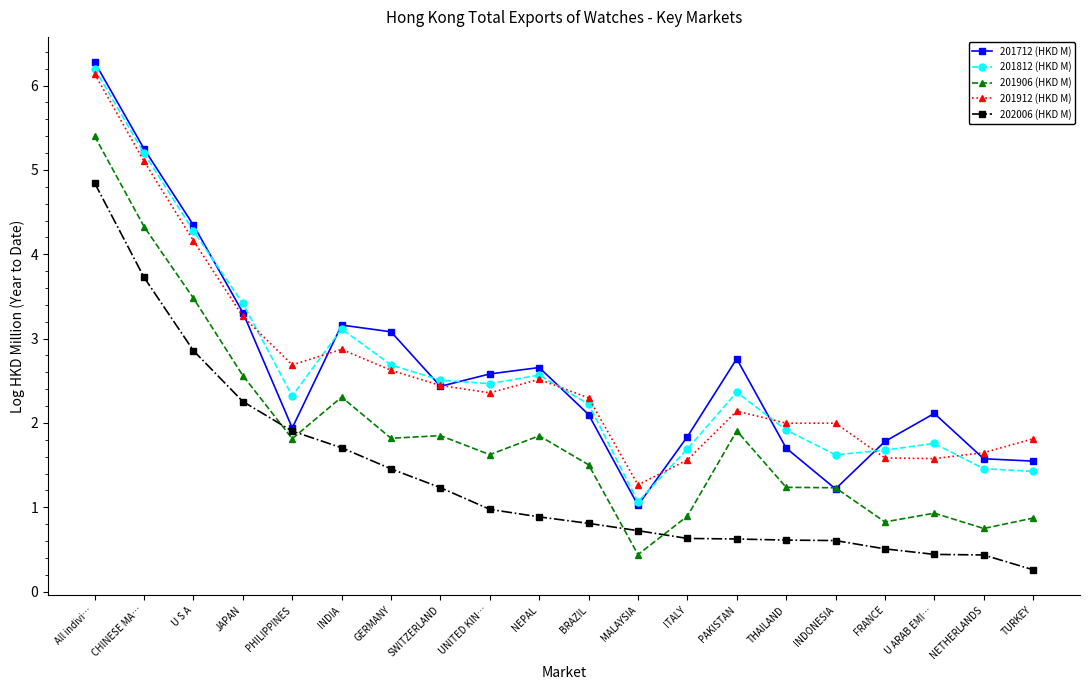

True or false: 201912 (HKD M) has a value of 5.1 at CHINESE MA….

True